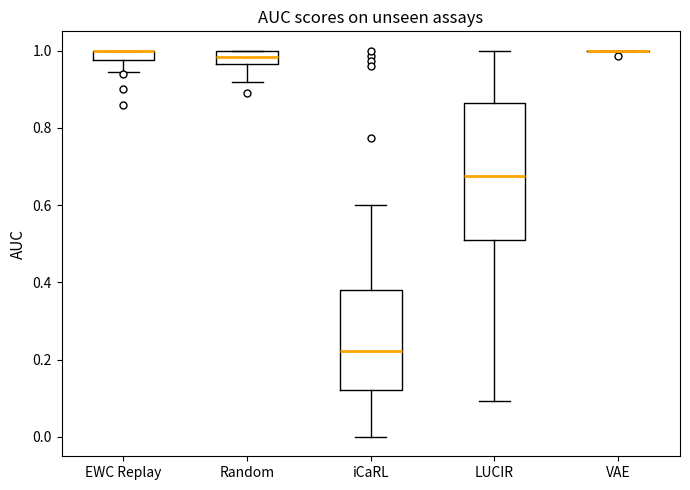

Comparing the boxes themselves (not the whiskers), which one is the tallest?

LUCIR